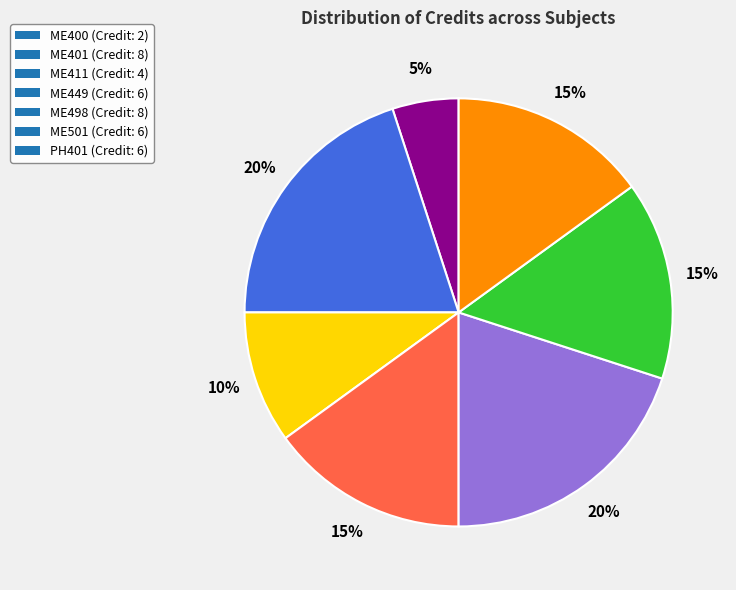

True or false: ME411 accounts for 10% of the total.

True